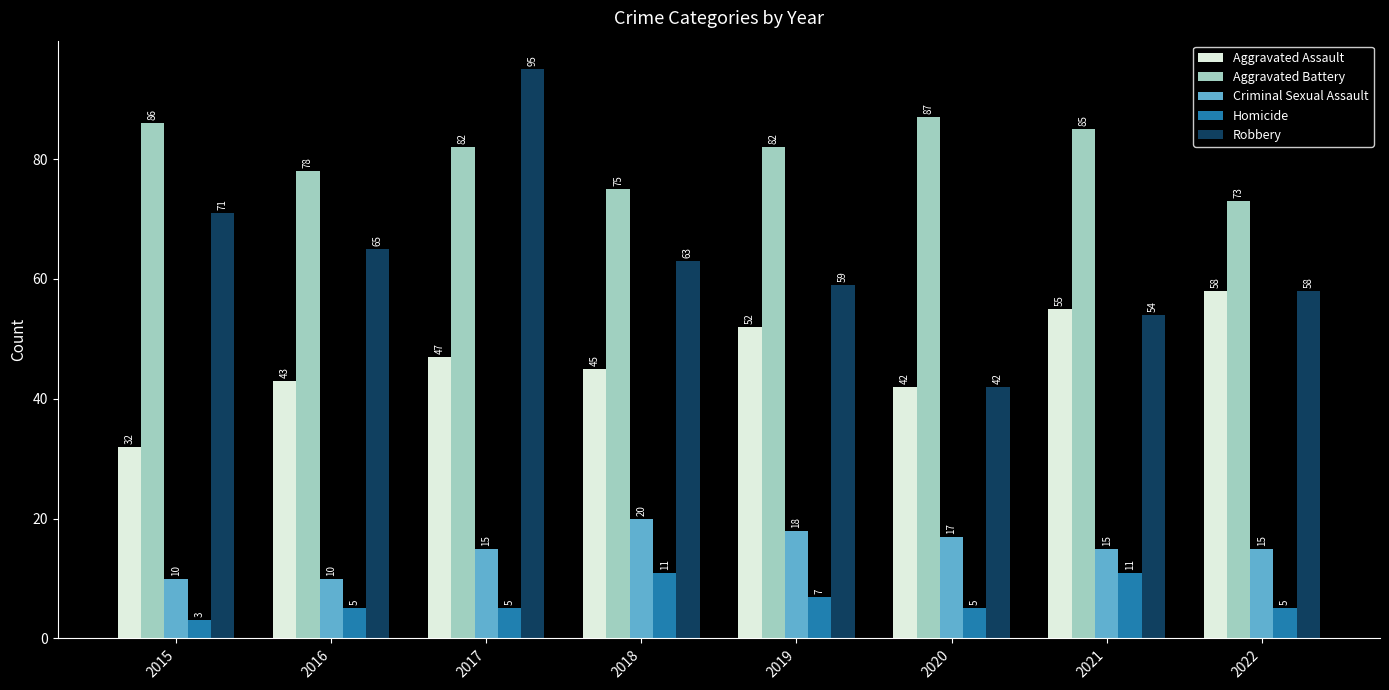

Reading left to right, transcribe all the data shown in this chart.

Aggravated Assault: 2015=32	2016=43	2017=47	2018=45	2019=52	2020=42	2021=55	2022=58
Aggravated Battery: 2015=86	2016=78	2017=82	2018=75	2019=82	2020=87	2021=85	2022=73
Criminal Sexual Assault: 2015=10	2016=10	2017=15	2018=20	2019=18	2020=17	2021=15	2022=15
Homicide: 2015=3	2016=5	2017=5	2018=11	2019=7	2020=5	2021=11	2022=5
Robbery: 2015=71	2016=65	2017=95	2018=63	2019=59	2020=42	2021=54	2022=58